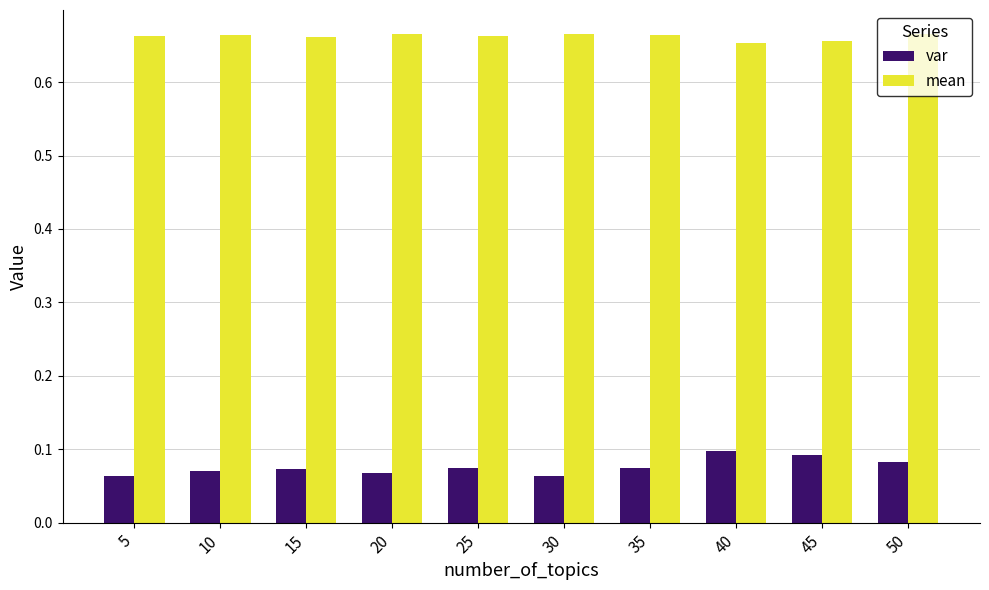

Count the mean values in the range 0 to 1.

10